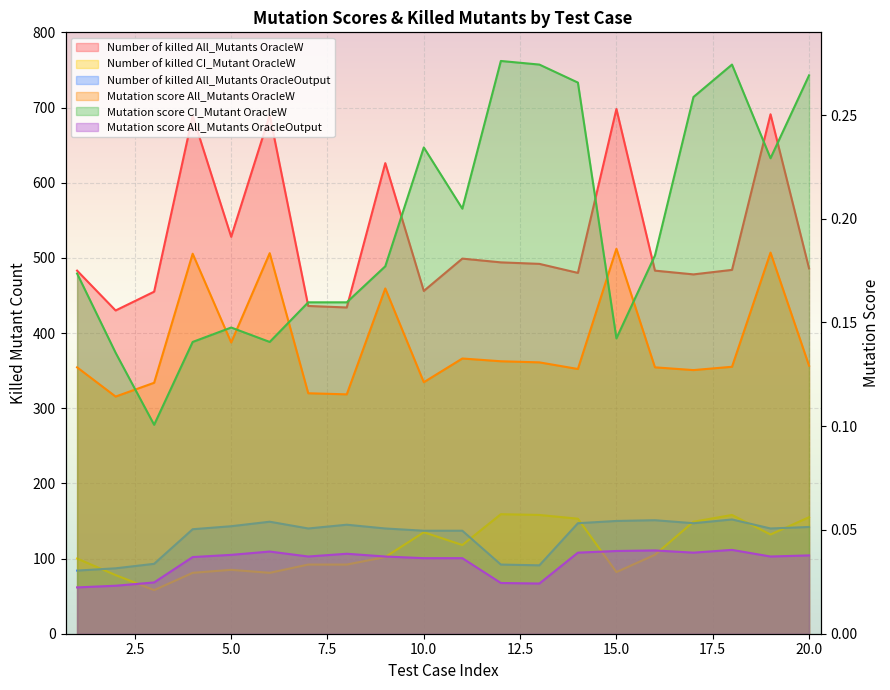

How many values in the Number of killed All_Mutants OracleW series exceed 486?

9